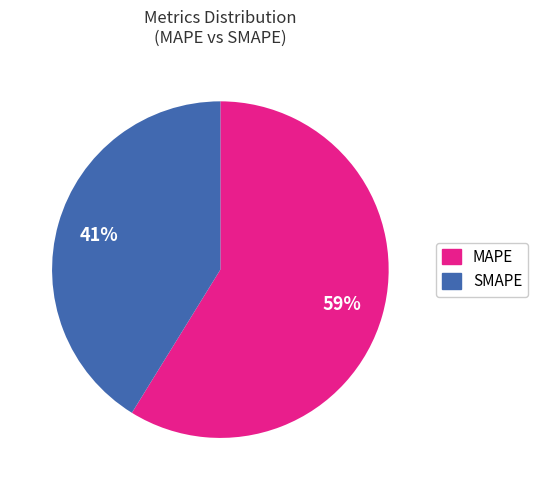

Which has a higher value, SMAPE or MAPE?

MAPE